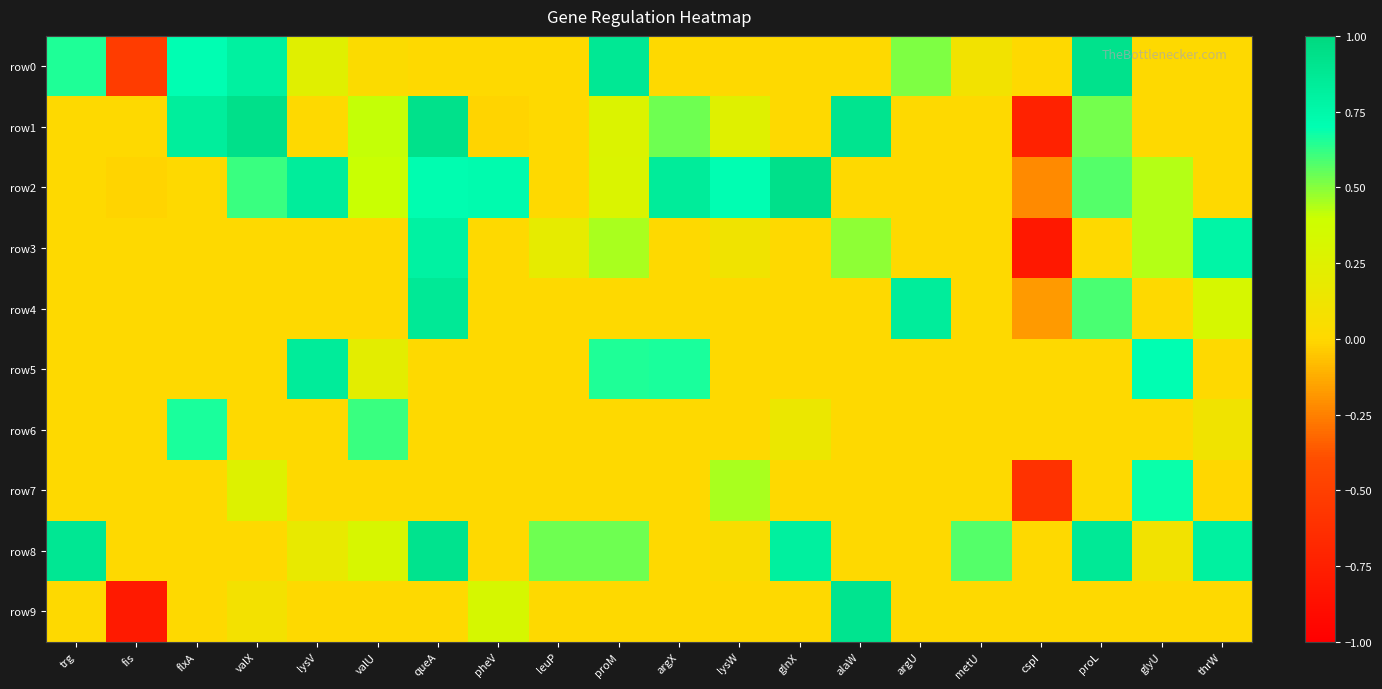

Reading left to right, extract all data points from this chart.

row0: trg=0.7	fis=-0.5	flxA=0.7	valX=0.8	lysV=0.2	valU=0.0	queA=0.0	pheV=0.0	leuP=0.0	proM=0.9	argX=0.0	lysW=0.0	glnX=0.0	alaW=0.0	argU=0.5	metU=0.1	cspI=0.0	proL=0.9	glyU=0.0	thrW=0.0
row1: trg=0.0	fis=0.0	flxA=0.8	valX=0.9	lysV=0.0	valU=0.4	queA=0.9	pheV=-0.0	leuP=0.0	proM=0.3	argX=0.5	lysW=0.2	glnX=0.0	alaW=0.9	argU=0.0	metU=0.0	cspI=-0.7	proL=0.5	glyU=0.0	thrW=0.0
row2: trg=0.0	fis=-0.0	flxA=0.0	valX=0.6	lysV=0.8	valU=0.4	queA=0.7	pheV=0.7	leuP=0.0	proM=0.3	argX=0.8	lysW=0.7	glnX=0.9	alaW=0.0	argU=0.0	metU=0.0	cspI=-0.2	proL=0.6	glyU=0.4	thrW=0.0
row3: trg=0.0	fis=0.0	flxA=0.0	valX=0.0	lysV=0.0	valU=0.0	queA=0.8	pheV=0.0	leuP=0.2	proM=0.4	argX=0.0	lysW=0.1	glnX=0.0	alaW=0.5	argU=0.0	metU=0.0	cspI=-0.8	proL=0.0	glyU=0.4	thrW=0.8
row4: trg=0.0	fis=0.0	flxA=0.0	valX=0.0	lysV=0.0	valU=0.0	queA=0.9	pheV=0.0	leuP=0.0	proM=0.0	argX=0.0	lysW=0.0	glnX=0.0	alaW=0.0	argU=0.8	metU=0.0	cspI=-0.2	proL=0.6	glyU=0.0	thrW=0.3
row5: trg=0.0	fis=0.0	flxA=0.0	valX=0.0	lysV=0.8	valU=0.2	queA=0.0	pheV=0.0	leuP=0.0	proM=0.7	argX=0.7	lysW=0.0	glnX=0.0	alaW=0.0	argU=0.0	metU=0.0	cspI=0.0	proL=0.0	glyU=0.7	thrW=0.0
row6: trg=0.0	fis=0.0	flxA=0.7	valX=0.0	lysV=0.0	valU=0.6	queA=0.0	pheV=0.0	leuP=0.0	proM=0.0	argX=0.0	lysW=0.0	glnX=0.2	alaW=0.0	argU=0.0	metU=0.0	cspI=0.0	proL=0.0	glyU=0.0	thrW=0.1
row7: trg=0.0	fis=0.0	flxA=0.0	valX=0.3	lysV=0.0	valU=0.0	queA=0.0	pheV=0.0	leuP=0.0	proM=0.0	argX=0.0	lysW=0.4	glnX=0.0	alaW=0.0	argU=0.0	metU=0.0	cspI=-0.6	proL=0.0	glyU=0.7	thrW=-0.0
row8: trg=0.9	fis=0.0	flxA=0.0	valX=0.0	lysV=0.2	valU=0.3	queA=0.9	pheV=0.0	leuP=0.5	proM=0.5	argX=0.0	lysW=0.0	glnX=0.8	alaW=0.0	argU=0.0	metU=0.6	cspI=0.0	proL=0.9	glyU=0.1	thrW=0.8
row9: trg=0.0	fis=-0.8	flxA=0.0	valX=0.1	lysV=0.0	valU=0.0	queA=0.0	pheV=0.3	leuP=0.0	proM=0.0	argX=0.0	lysW=0.0	glnX=0.0	alaW=0.9	argU=0.0	metU=0.0	cspI=0.0	proL=0.0	glyU=0.0	thrW=0.0